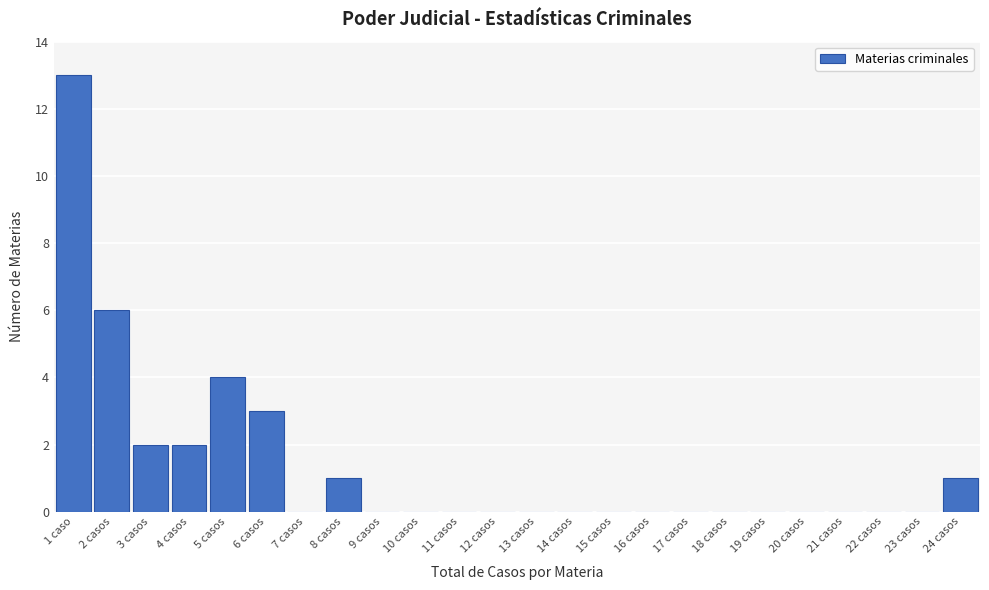

Reading left to right, list all the values displayed in this chart.

1 caso=13	2 casos=6	3 casos=2	4 casos=2	5 casos=4	6 casos=3	7 casos=0	8 casos=1	9 casos=0	10 casos=0	11 casos=0	12 casos=0	13 casos=0	14 casos=0	15 casos=0	16 casos=0	17 casos=0	18 casos=0	19 casos=0	20 casos=0	21 casos=0	22 casos=0	23 casos=0	24 casos=1